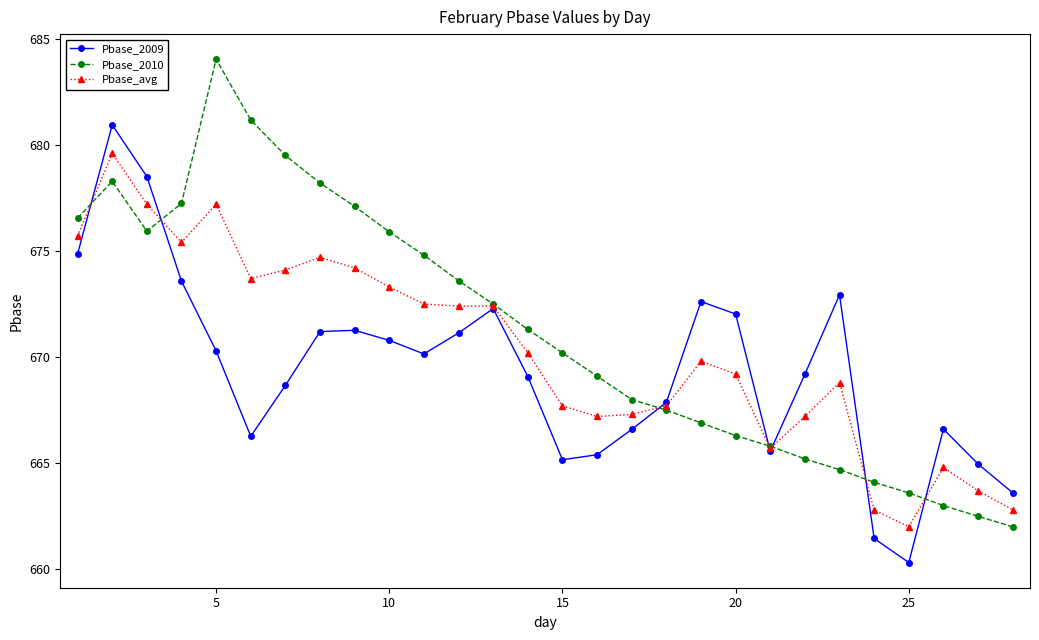

List the series in order of their overall mean, lowest first.

Pbase_2009, Pbase_avg, Pbase_2010